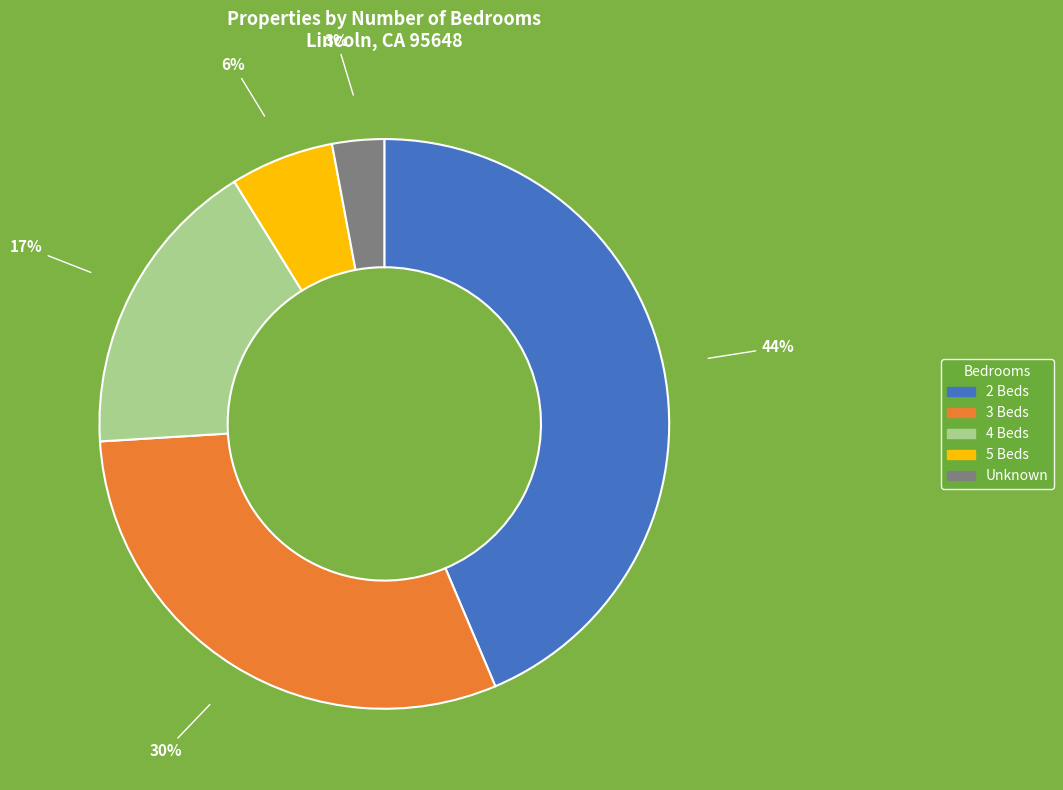

Combined, do Unknown and 3 Beds account for over 50%?

No